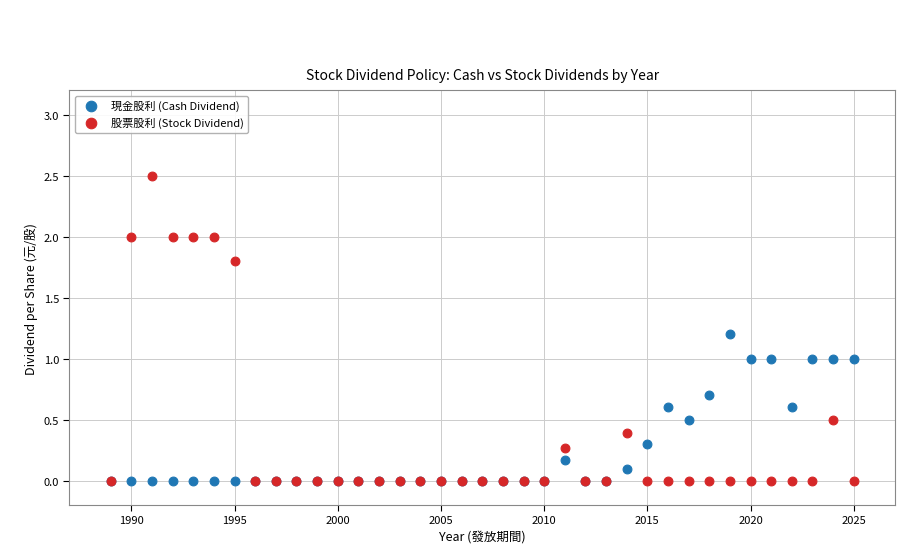

What are all the series names shown in the legend?

現金股利 (Cash Dividend), 股票股利 (Stock Dividend)